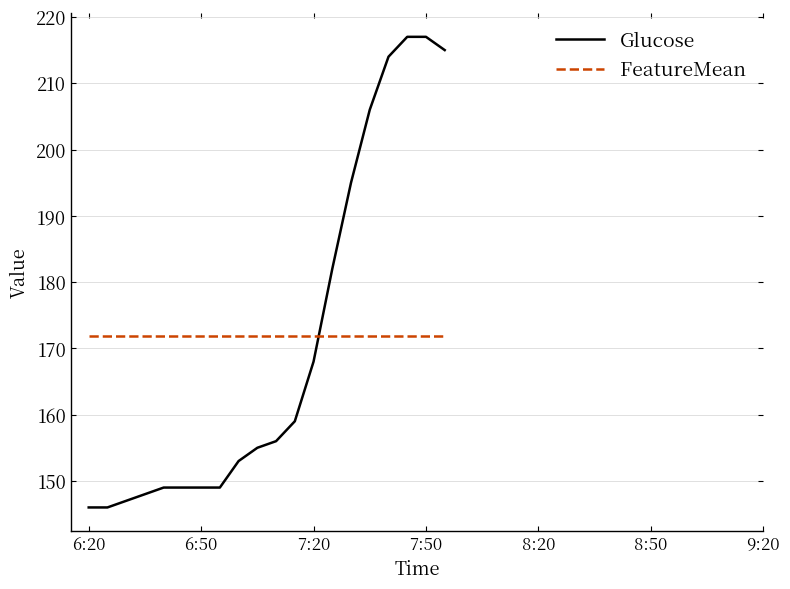

True or false: FeatureMean and Glucose intersect in this chart.

True